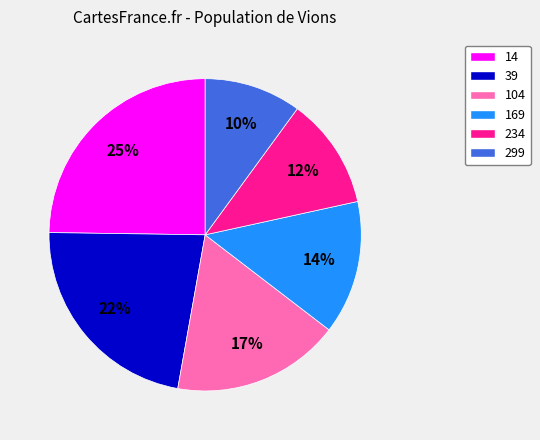

Does 39 represent more than half of the total?

No